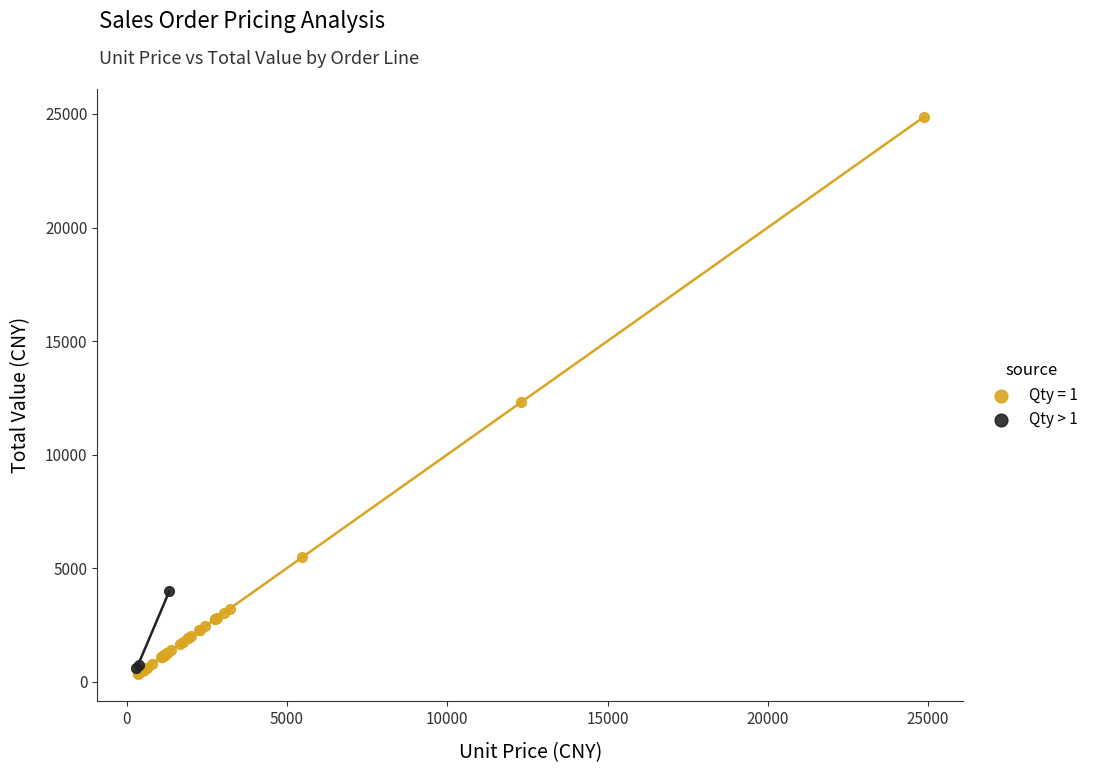

Which series has the widest spread of Y values?

Qty = 1